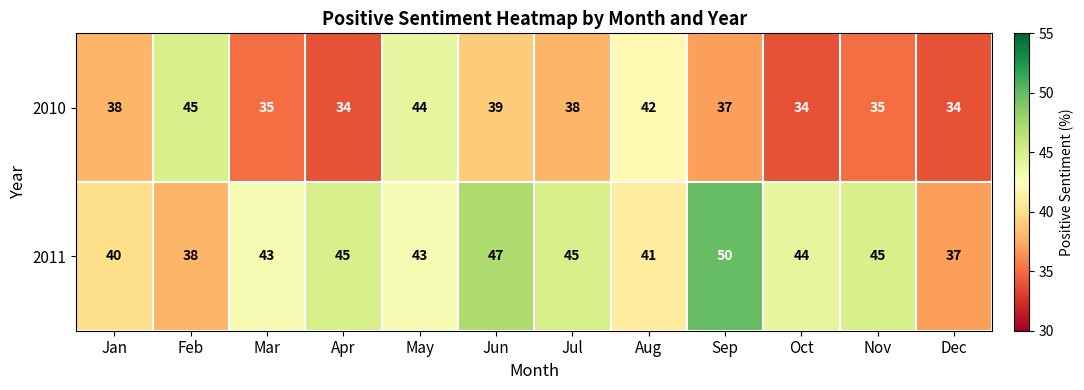

What is the lowest value of the 2010 series?

34